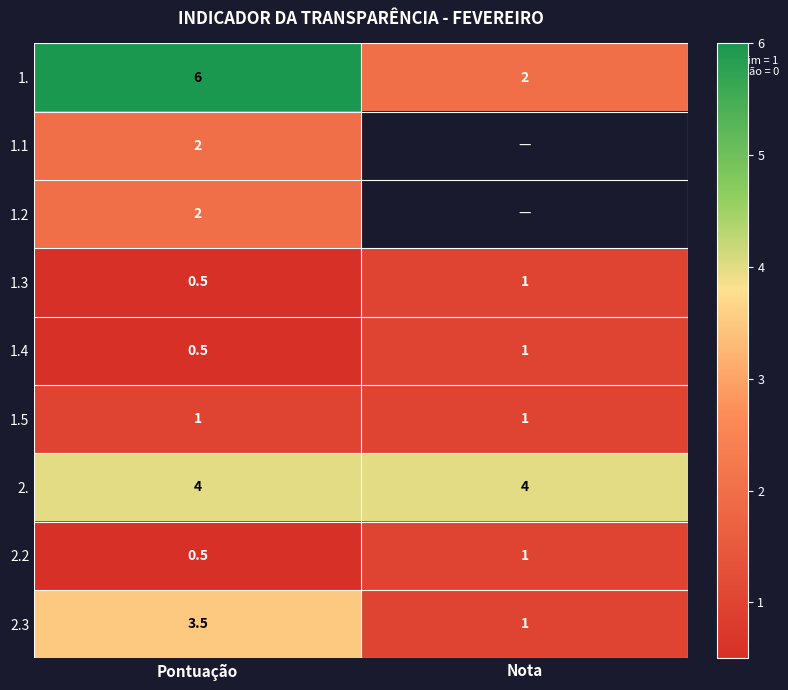

The value of 2.3 at Pontuação is 3.5. True or false?

True